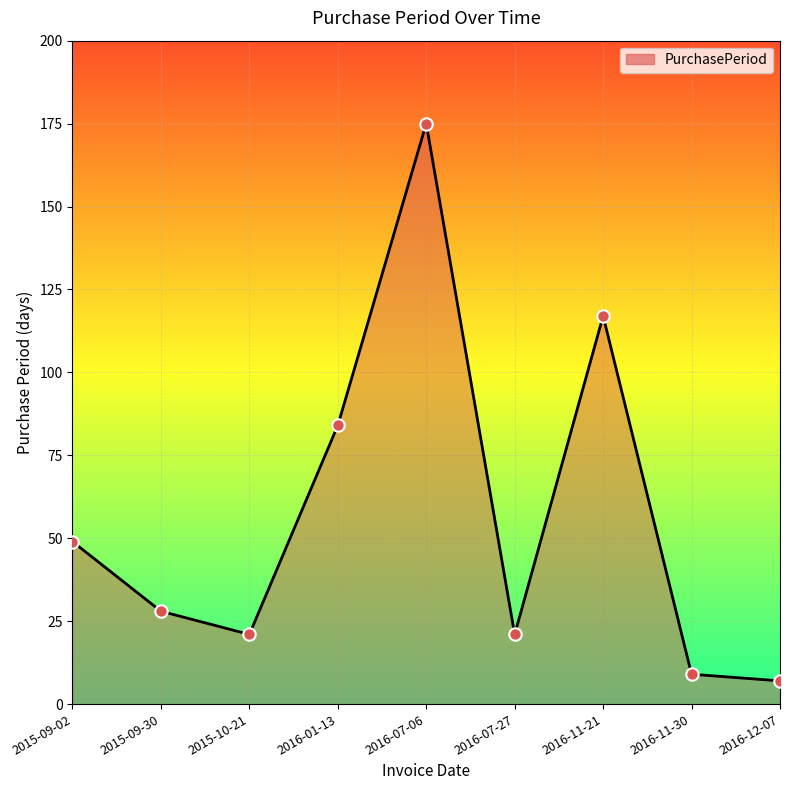

Between 2016-12-07 and 2016-11-21, which is larger?

2016-11-21